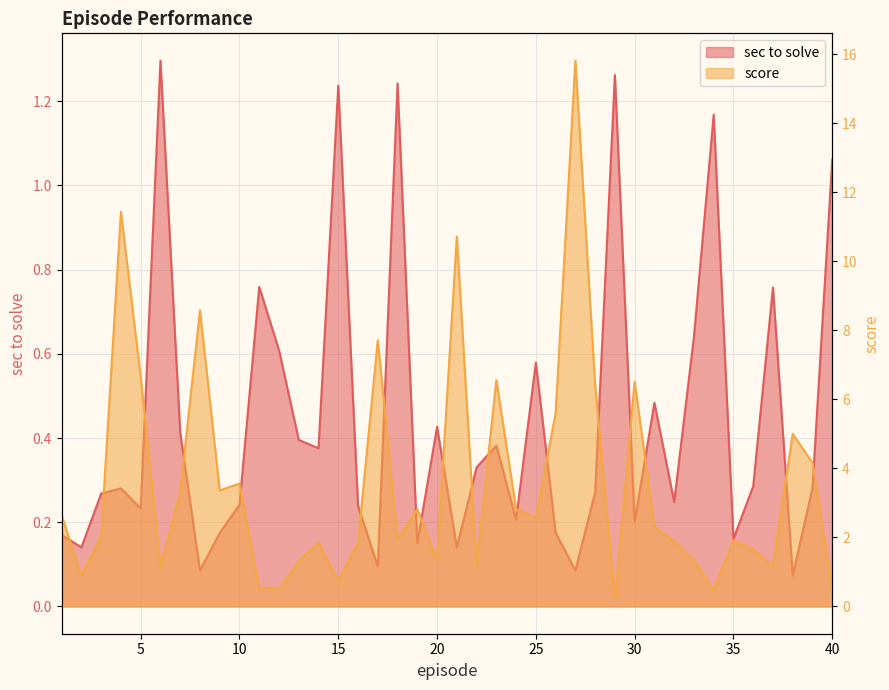

Reading left to right, extract all data points from this chart.

sec to solve: 0.2	0.1	0.3	0.3	0.2	1.3	0.4	0.1	0.2	0.2	0.8	0.6	0.4	0.4	1.2	0.2	0.1	1.2	0.1	0.4	0.1	0.3	0.4	0.2	0.6	0.2	0.1	0.3	1.3	0.2	0.5	0.2	0.6	1.2	0.2	0.3	0.8	0.1	0.3	1.1
score: 2.6	0.9	2.1	11.4	6.7	1.2	3.3	8.6	3.4	3.6	0.5	0.5	1.3	1.9	0.7	1.9	7.7	1.9	2.8	1.3	10.7	1.2	6.6	2.8	2.6	5.6	15.8	6.4	0.2	6.5	2.3	1.9	1.4	0.5	1.9	1.7	1.2	5.0	4.2	0.5